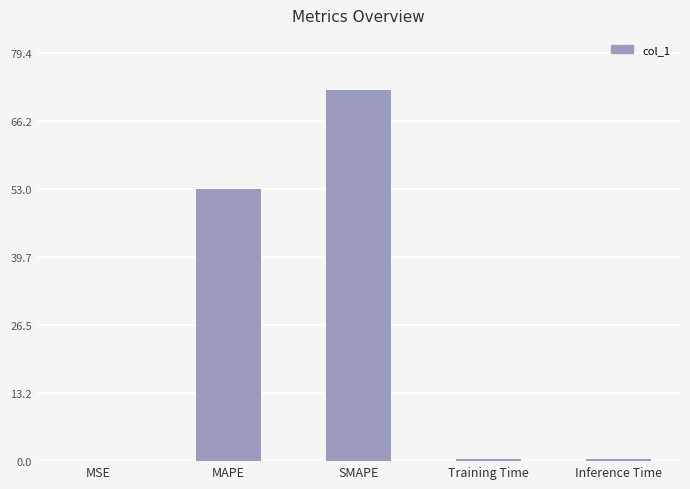

What is the maximum value shown in the chart?

72.2